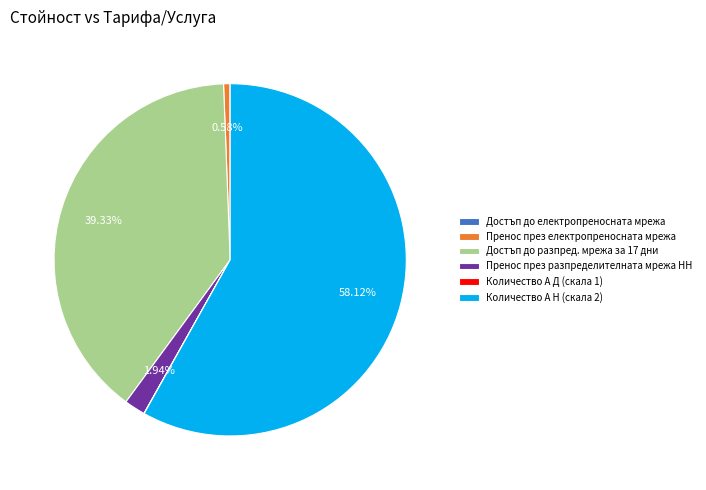

Which category accounts for the majority?

Количество А Н (скала 2)